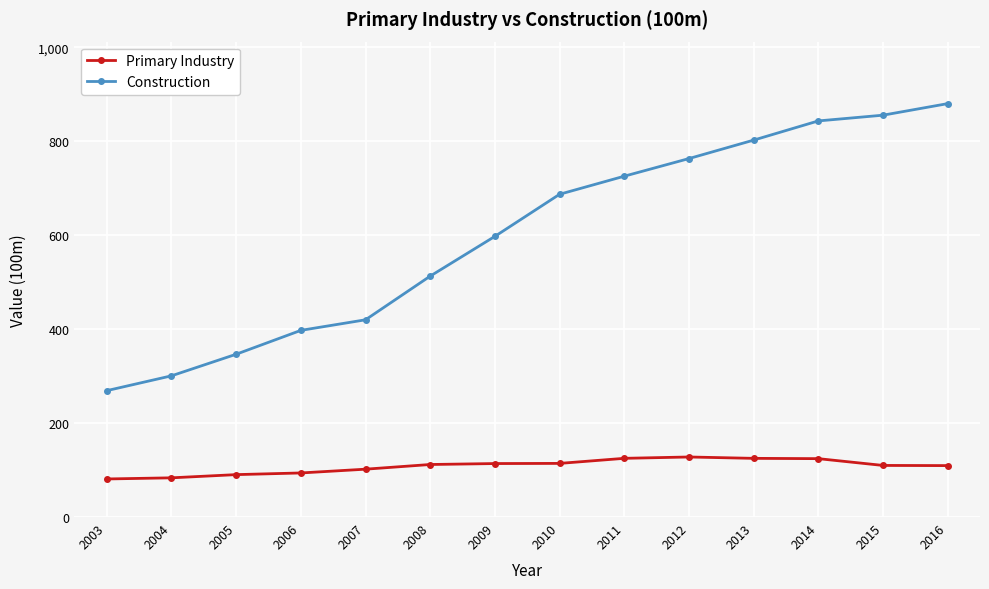

At how many categories does at least one series exceed 637?

7